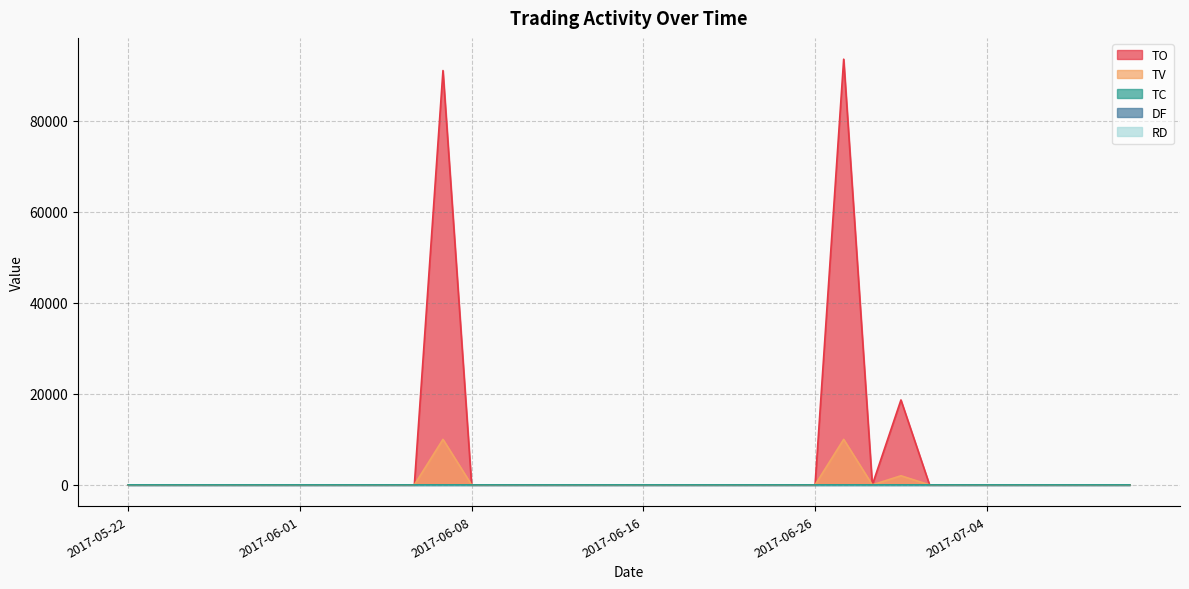

Which category has the highest value in the RD series?

2017-05-22